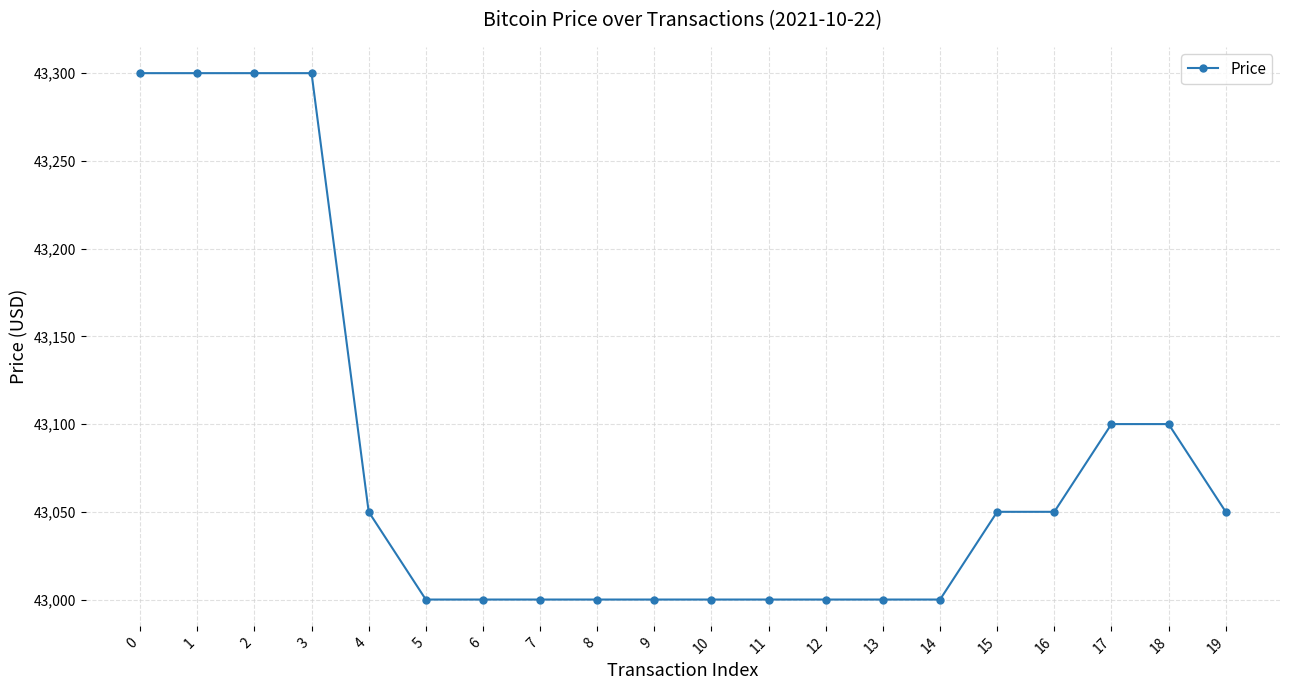

What is the change in value from 7 to 18?

+100